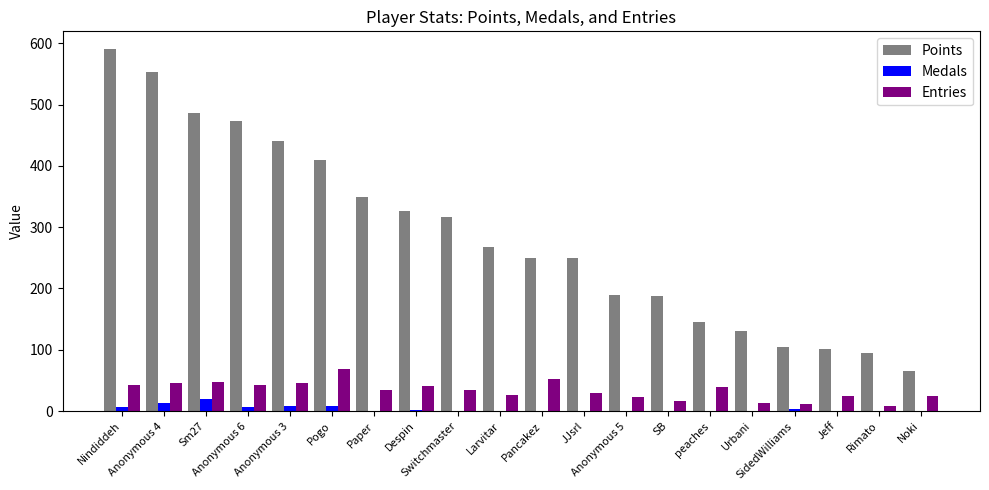

Which series has the largest total across all categories?

Points